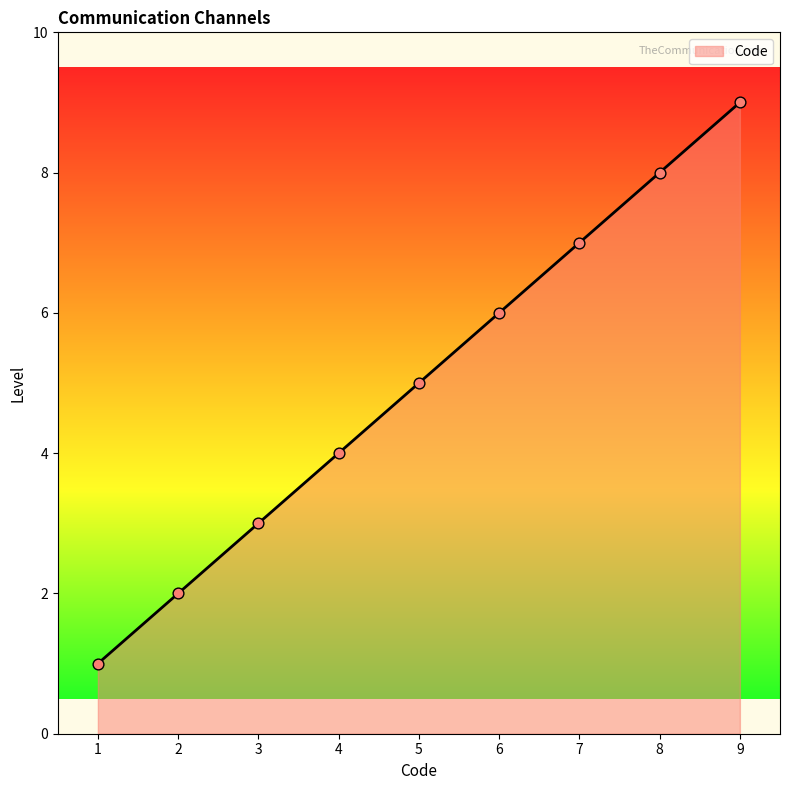

What is the change in value from 2 to 8?

+6